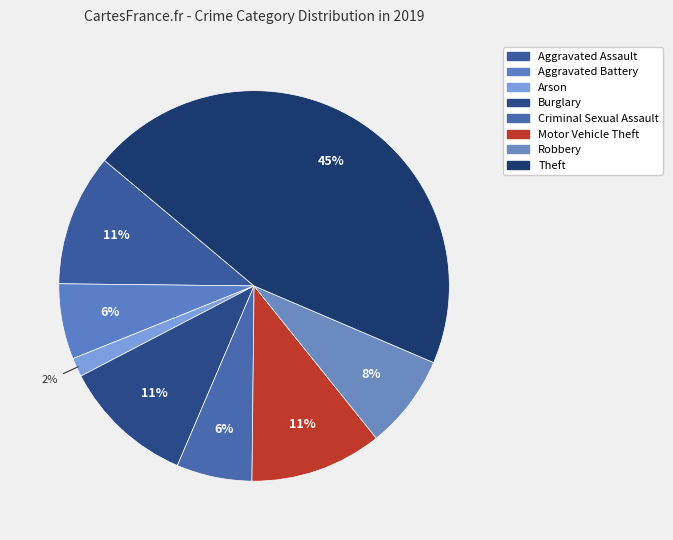

Is Criminal Sexual Assault the majority of the pie?

No